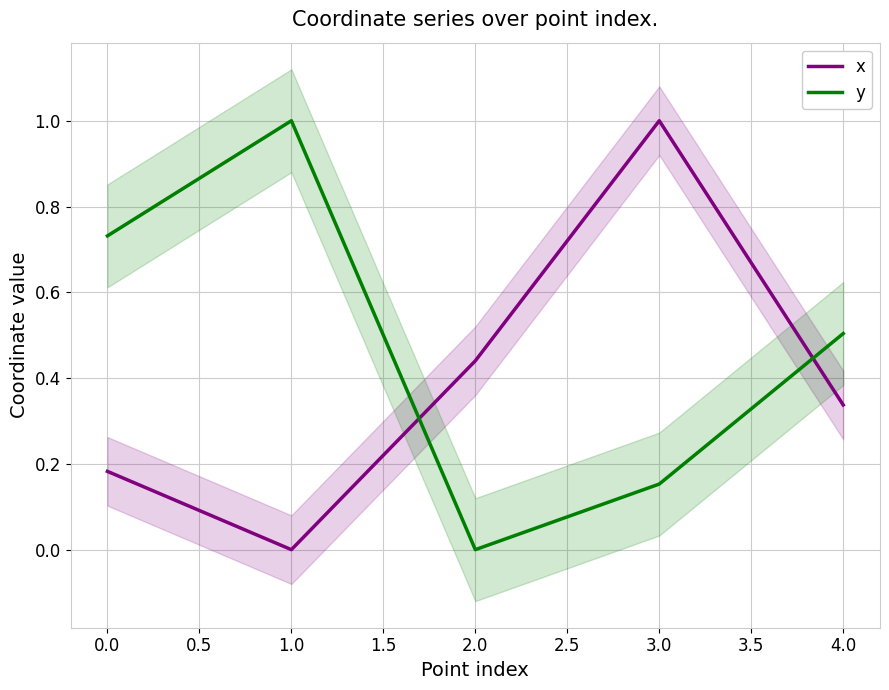

Rank the categories by x value from lowest to highest.

1.0, 0.0, 4.0, 2.0, 3.0